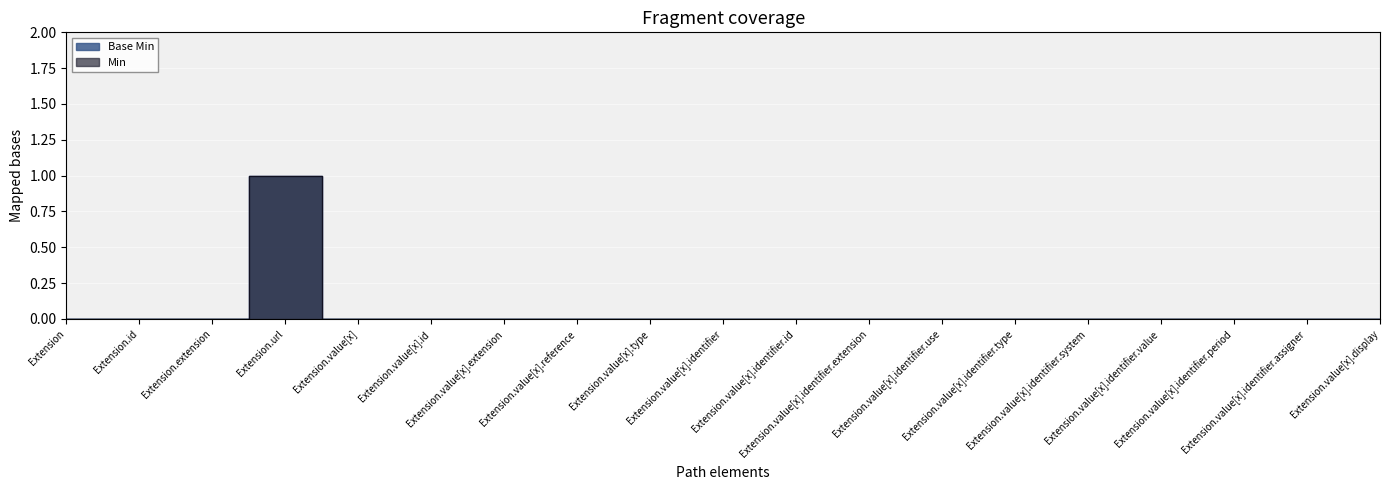

Where is the data nearest to the value 0?

Extension